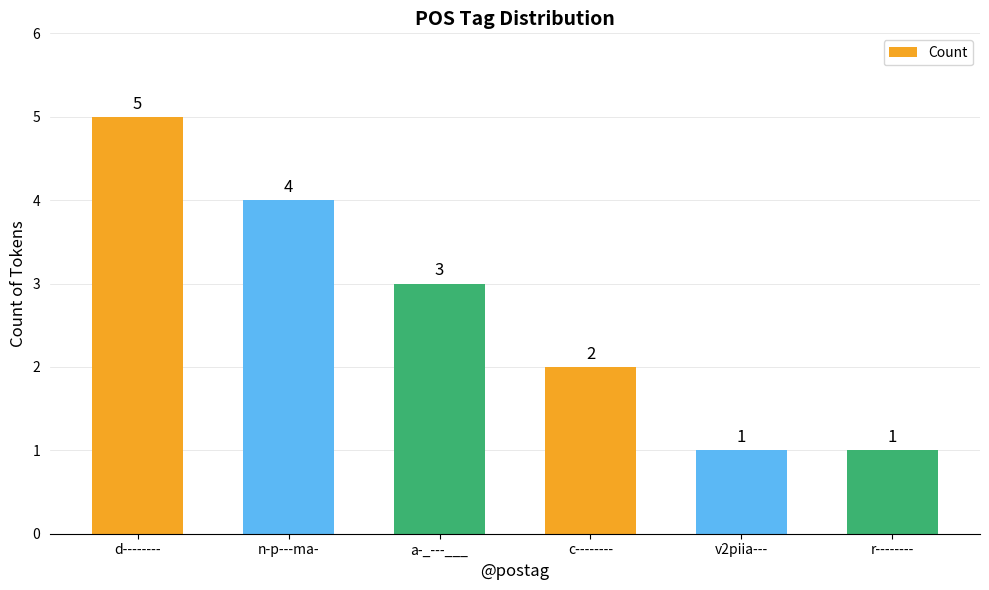

What is the difference between the second highest and second lowest values?

3